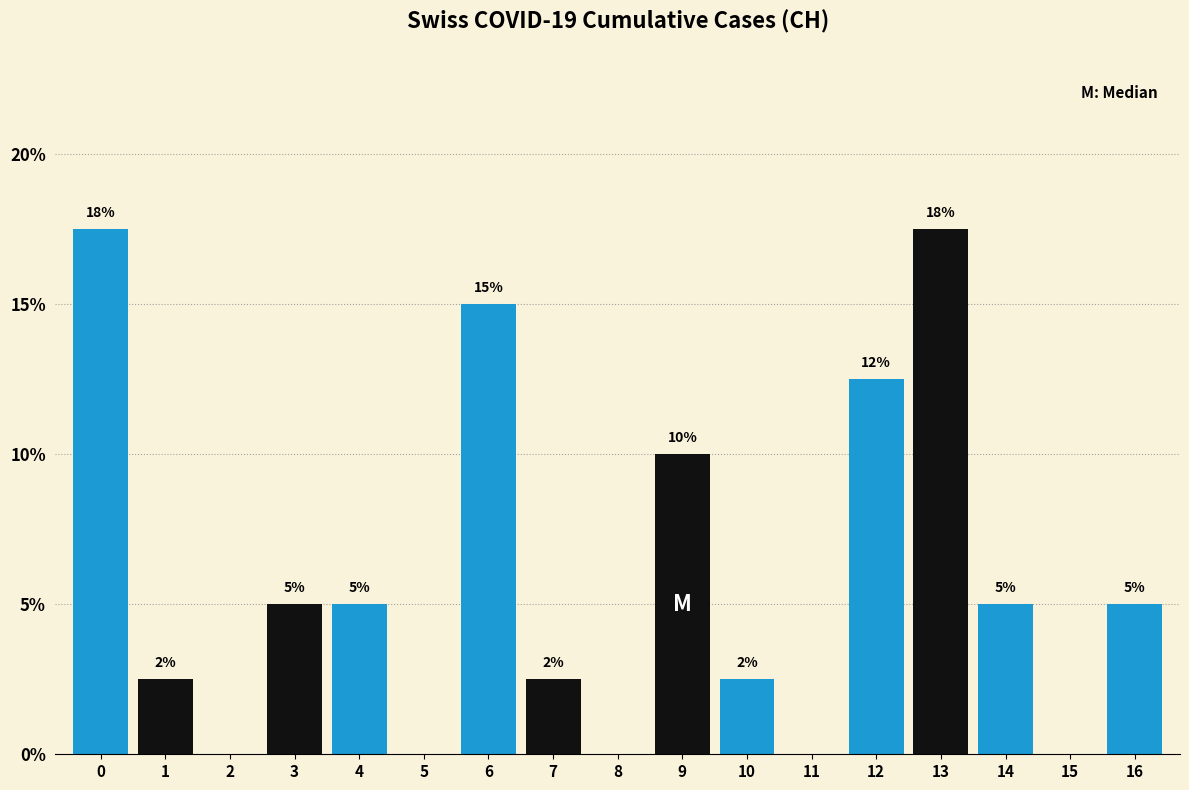

The value at 1 is 2.5. True or false?

True